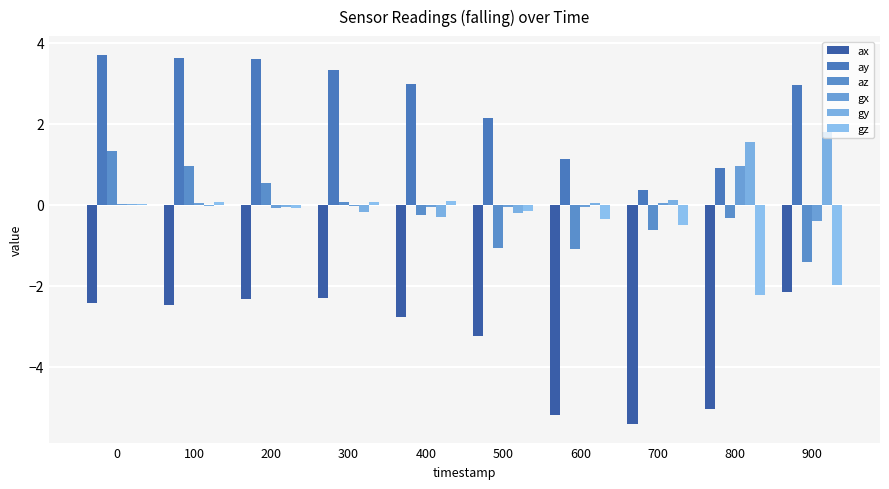

How many categories are shown in the chart?

10